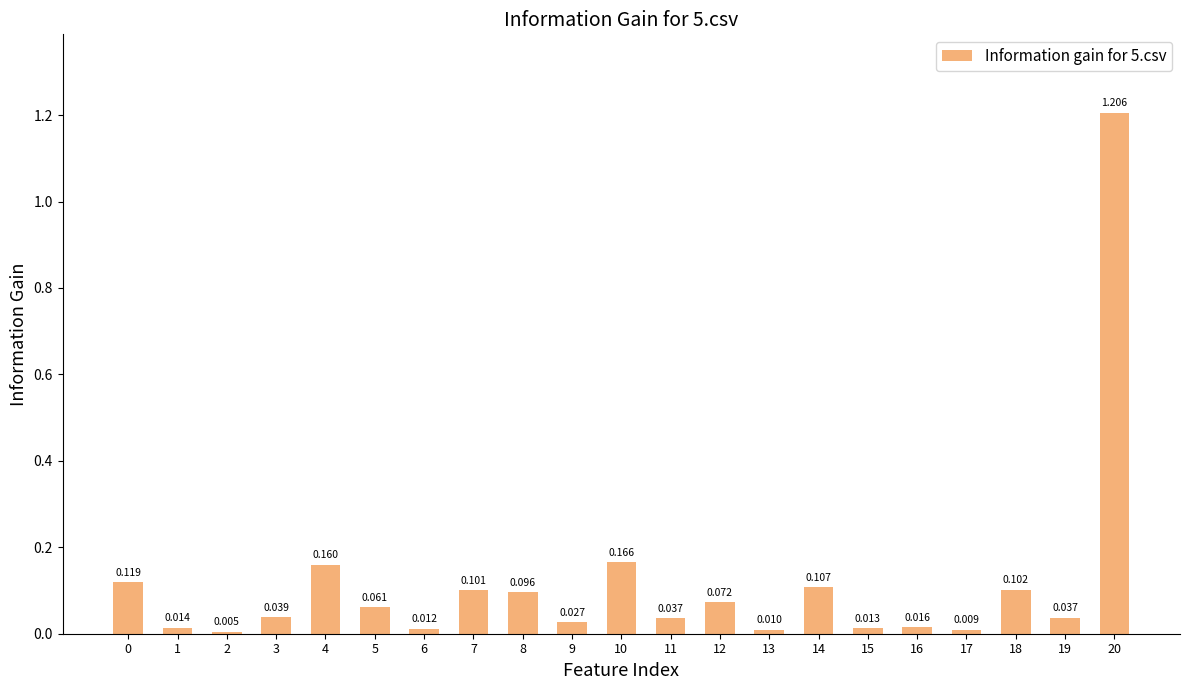

Which has a higher value, 9 or 1?

9